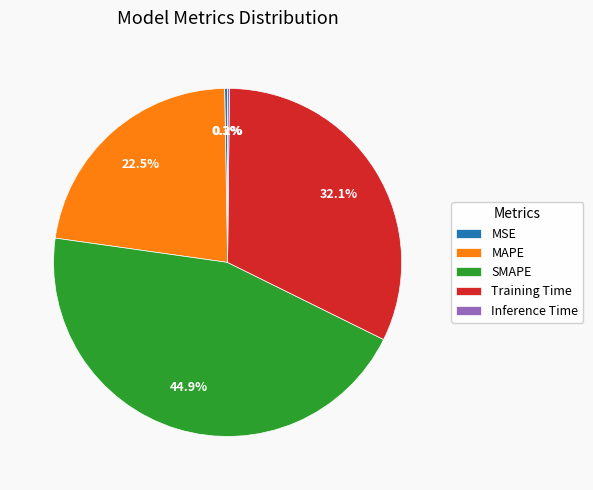

Is Training Time the majority of the pie?

No